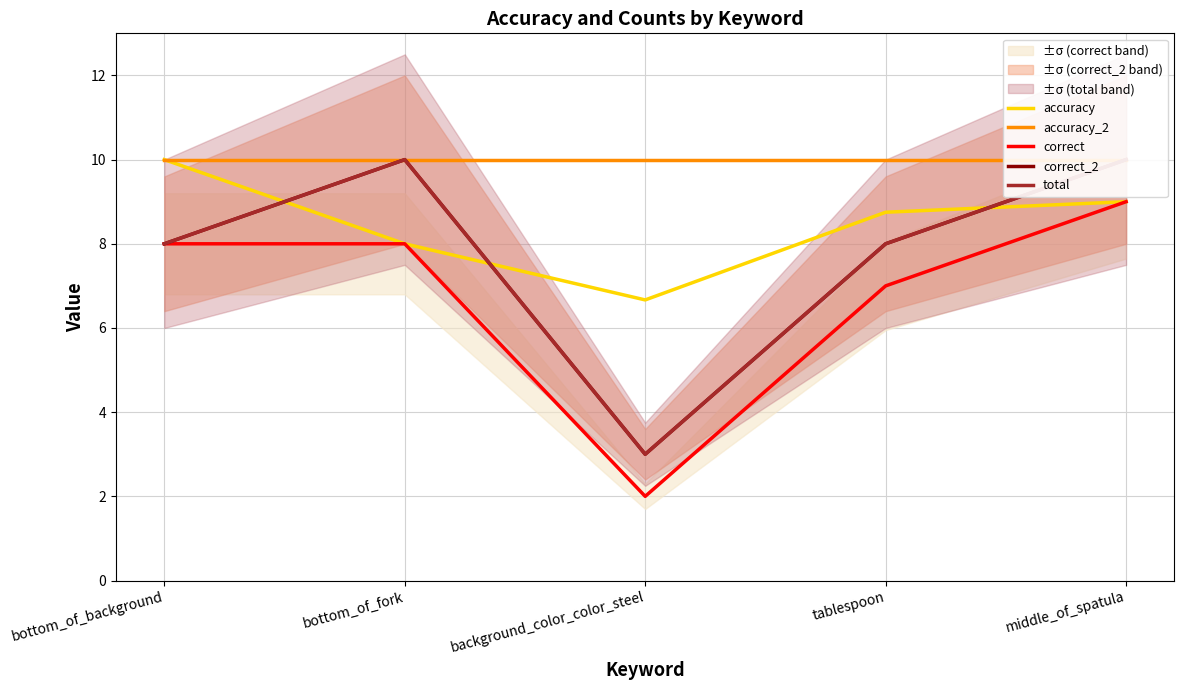

What is the total value across all series at middle_of_spatula?

48.0